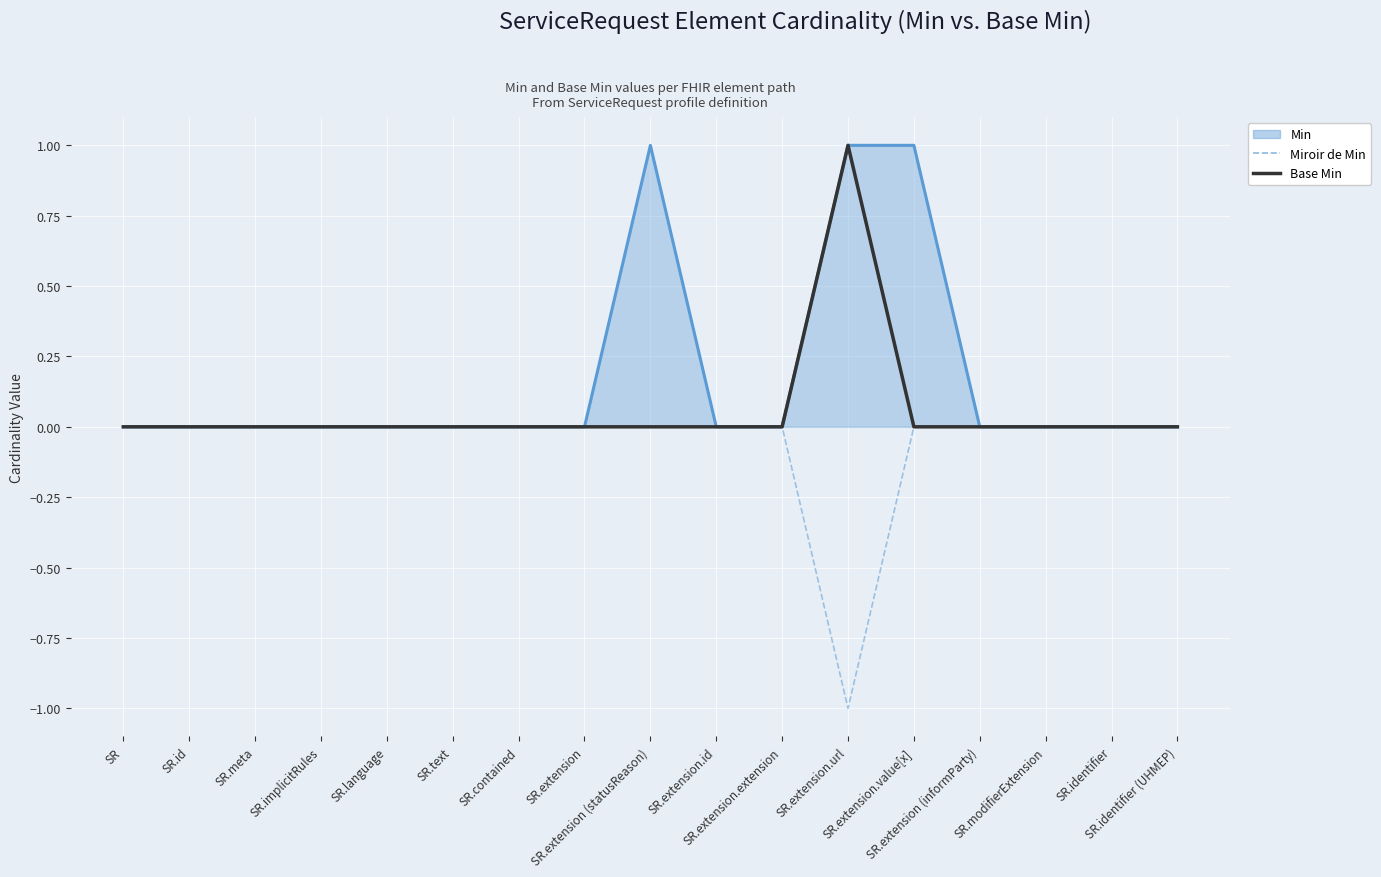

How many data points in Miroir de Min are less than 0?

1